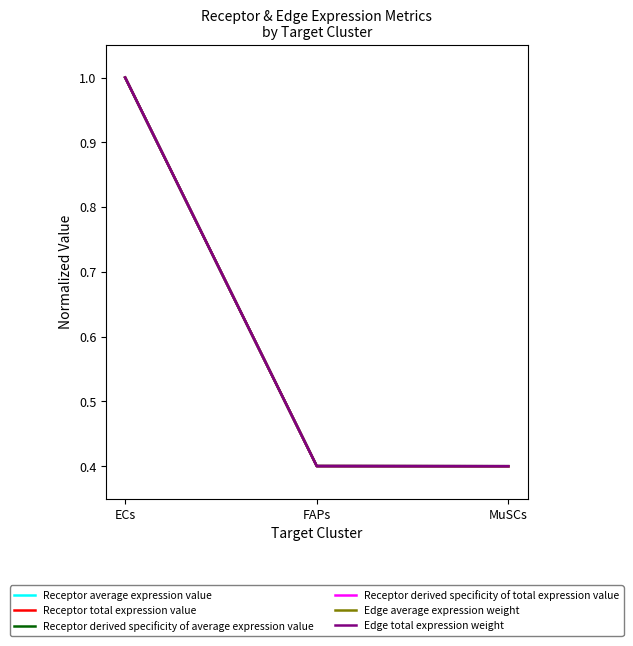

Does the chart display data point markers on the line(s)?

No